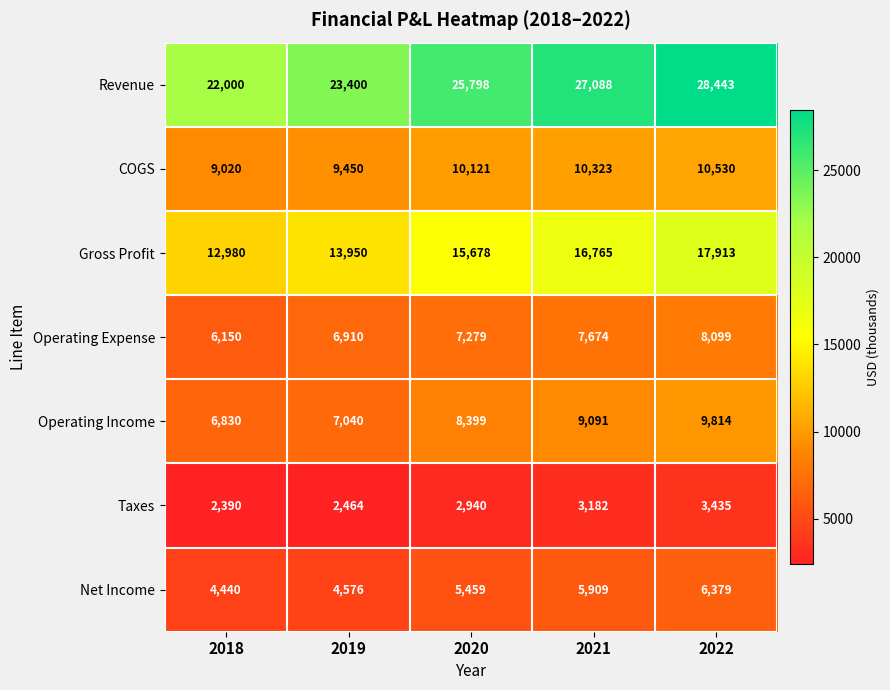

At which category is the sum across all series the highest?

2022